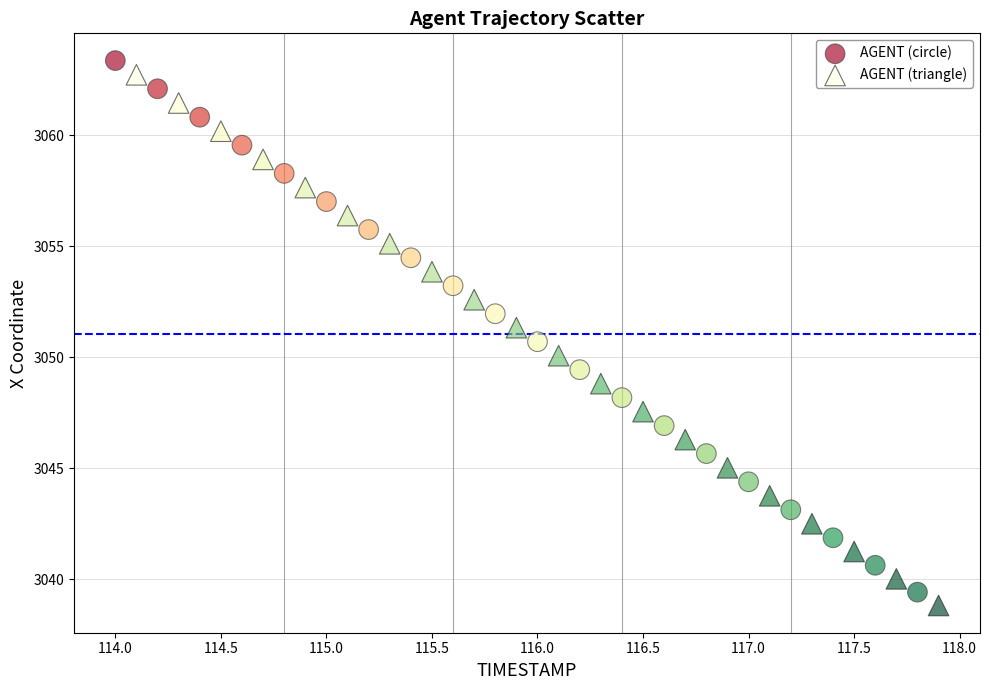

Which series has the largest Y range (max minus min)?

AGENT (circle)